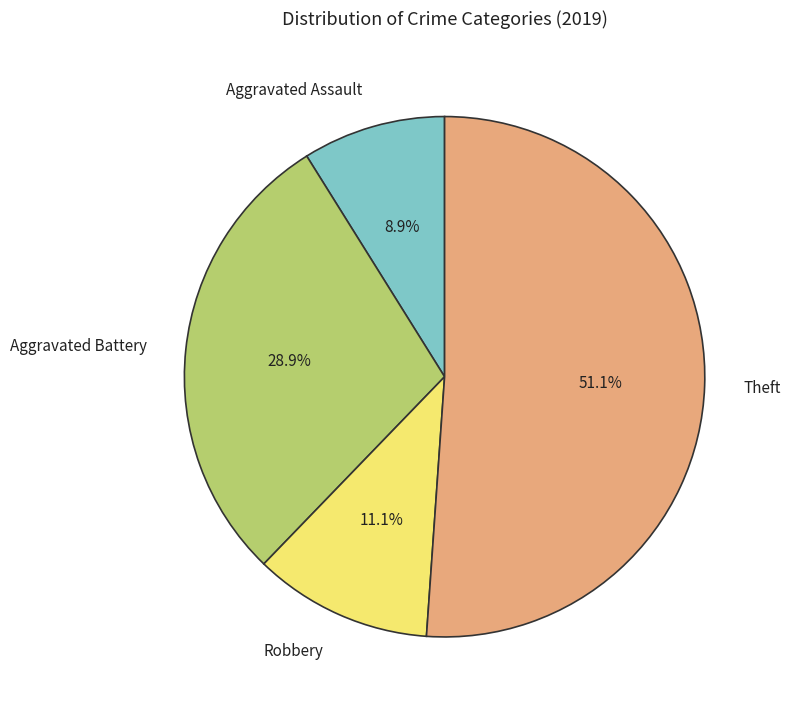

What percentage is the Aggravated Battery slice, to the nearest percent?

29%